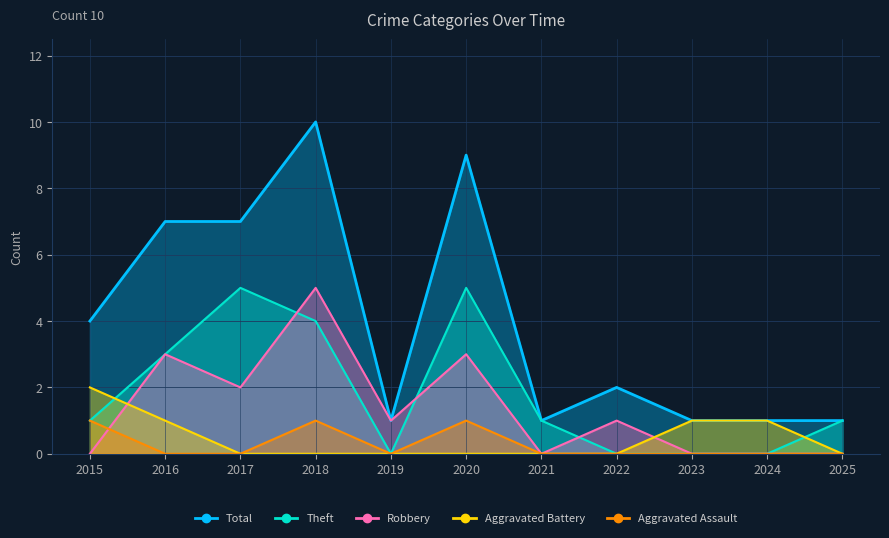

Which series has the widest spread of values?

Total